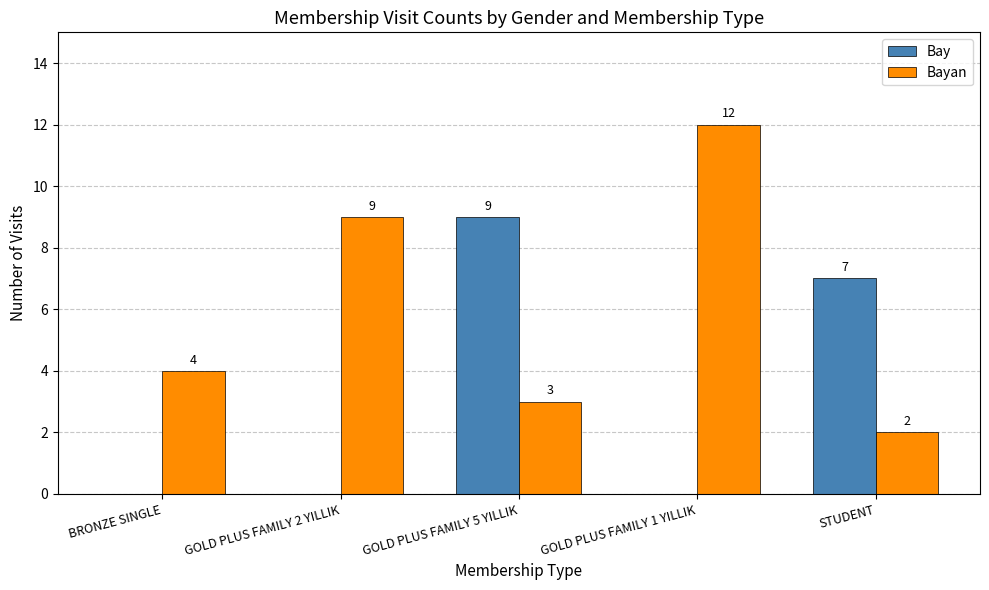

What is the difference between the Bayan values at GOLD PLUS FAMILY 2 YILLIK and GOLD PLUS FAMILY 1 YILLIK?

3